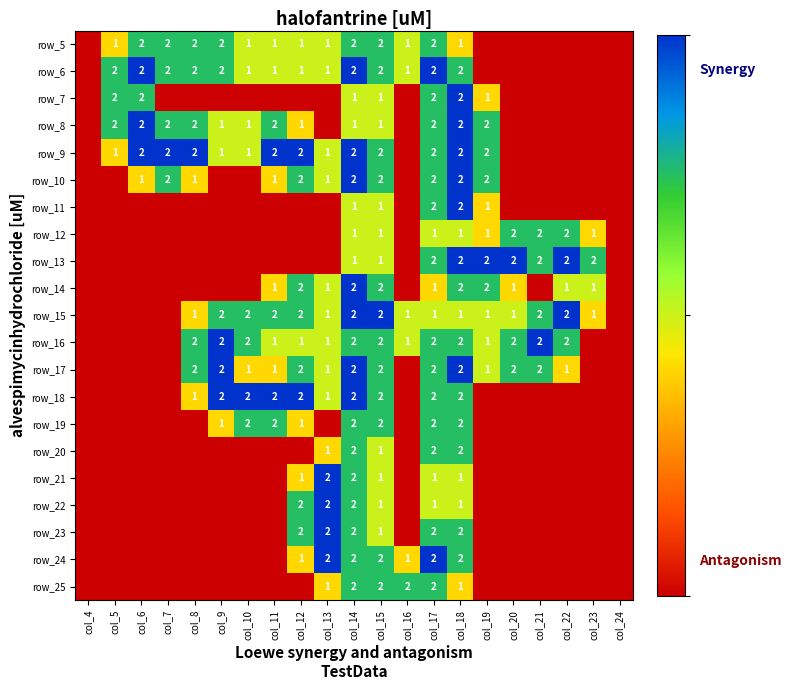

What is the total value across all series at col_15?

33